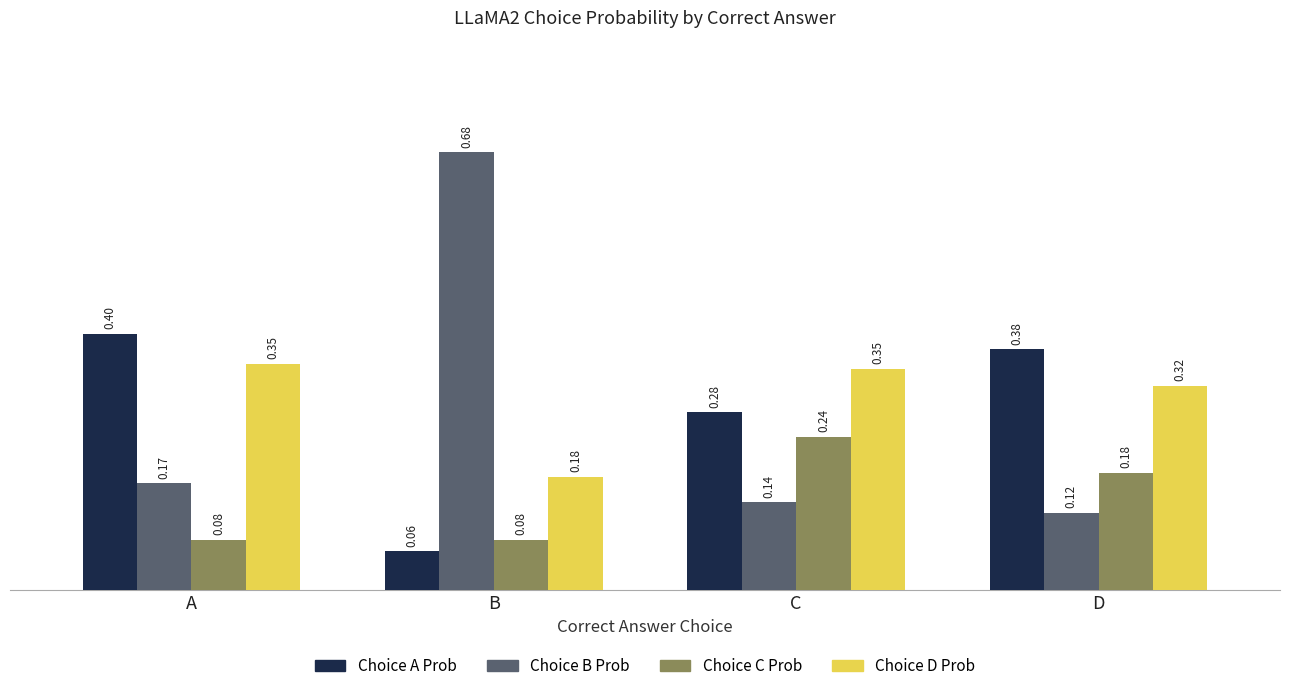

What is the sum of the Choice A Prob values at D and A?

0.8